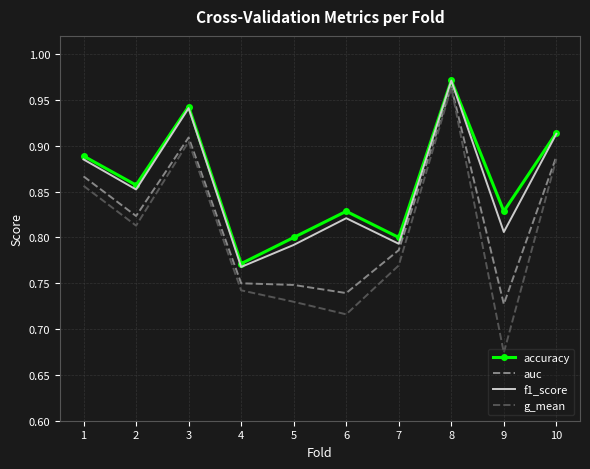

True or false: auc and accuracy cross at least once.

False